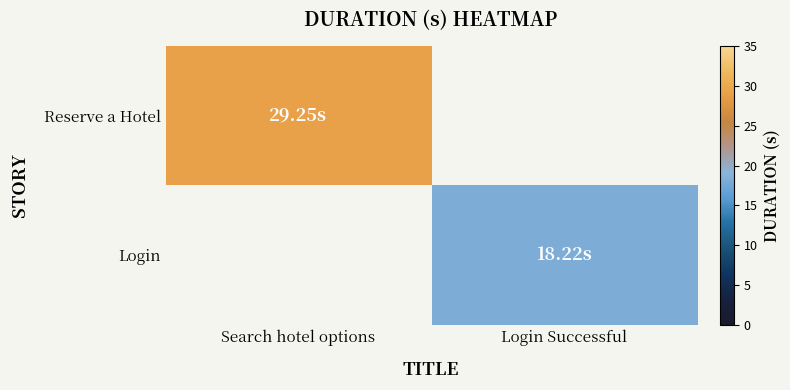

Count the number of data series in this chart.

2